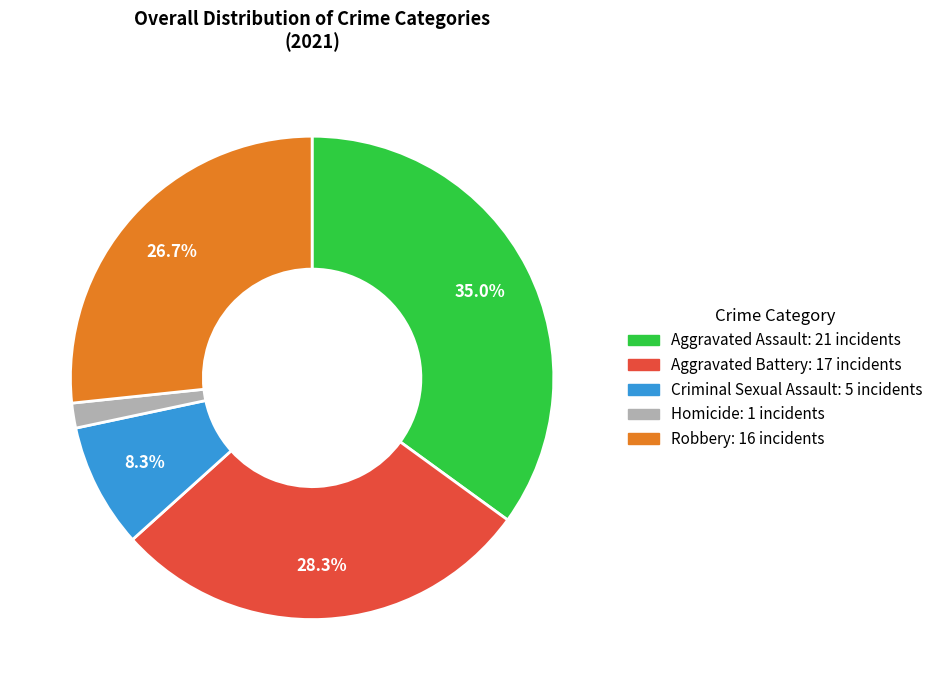

Count the number of slices in the pie.

5